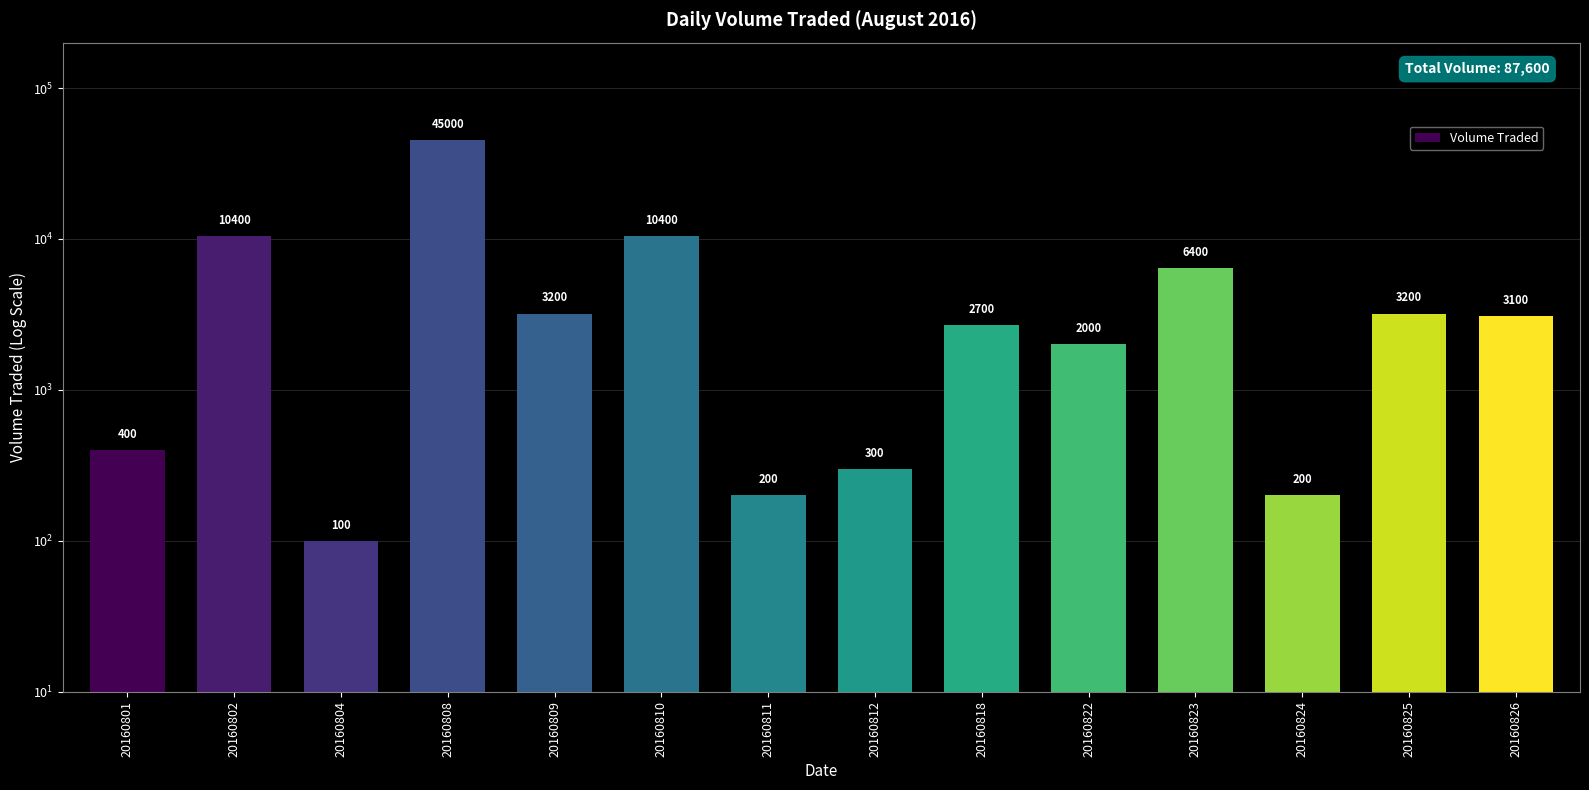

Reading left to right, transcribe all the data shown in this chart.

20160801=400	20160802=10400	20160804=100	20160808=45000	20160809=3200	20160810=10400	20160811=200	20160812=300	20160818=2700	20160822=2000	20160823=6400	20160824=200	20160825=3200	20160826=3100